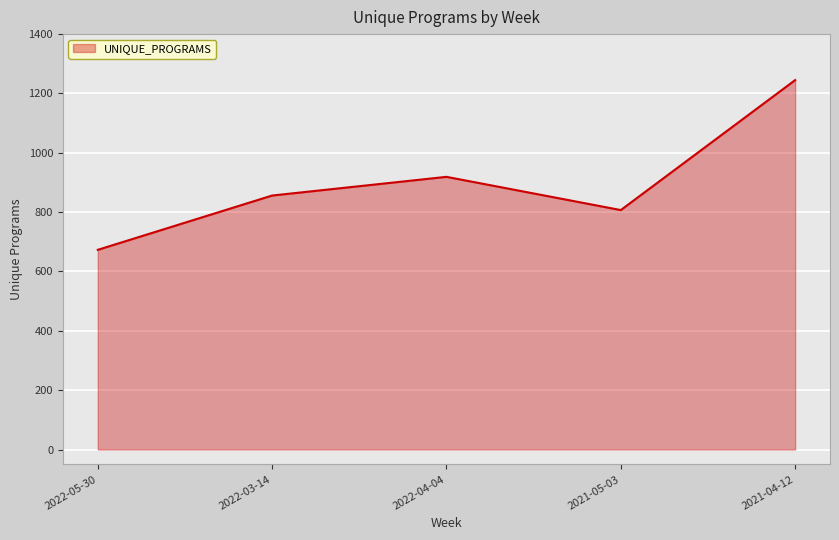

Reading left to right, what are all the values shown in this chart?

673	856	919	807	1245